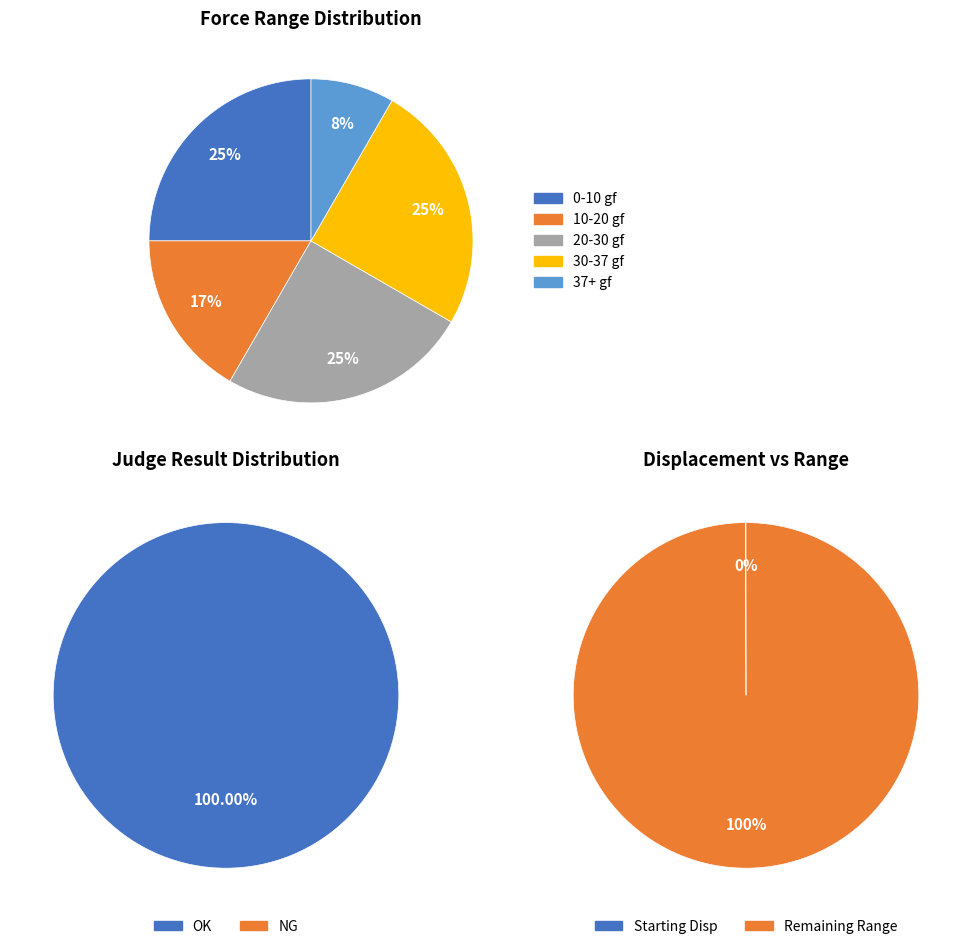

To the nearest percent, what portion does 11.6 represent?

5%